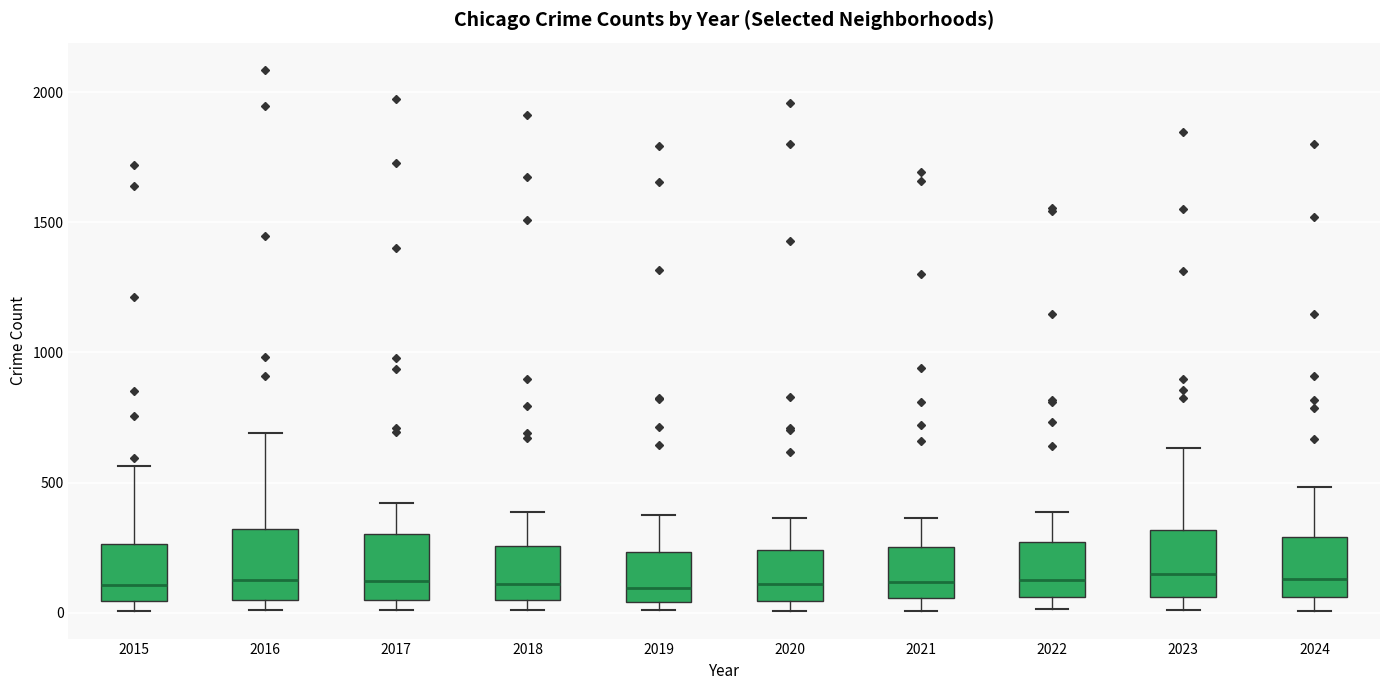

Where does the median line of the box at x = 2017 sit on the y-axis? The values are not printed on the chart, so give them approximately, as read against the axis.

100